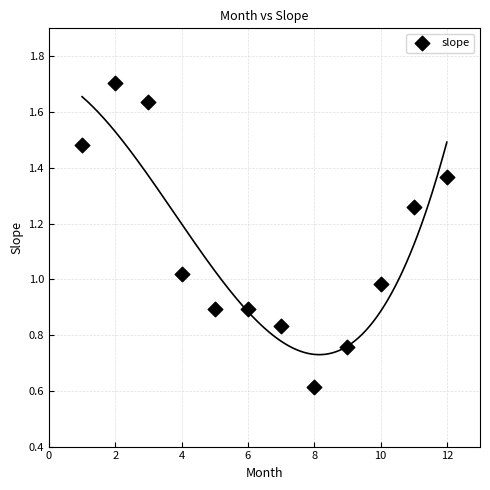

What is the average Y value?

1.1